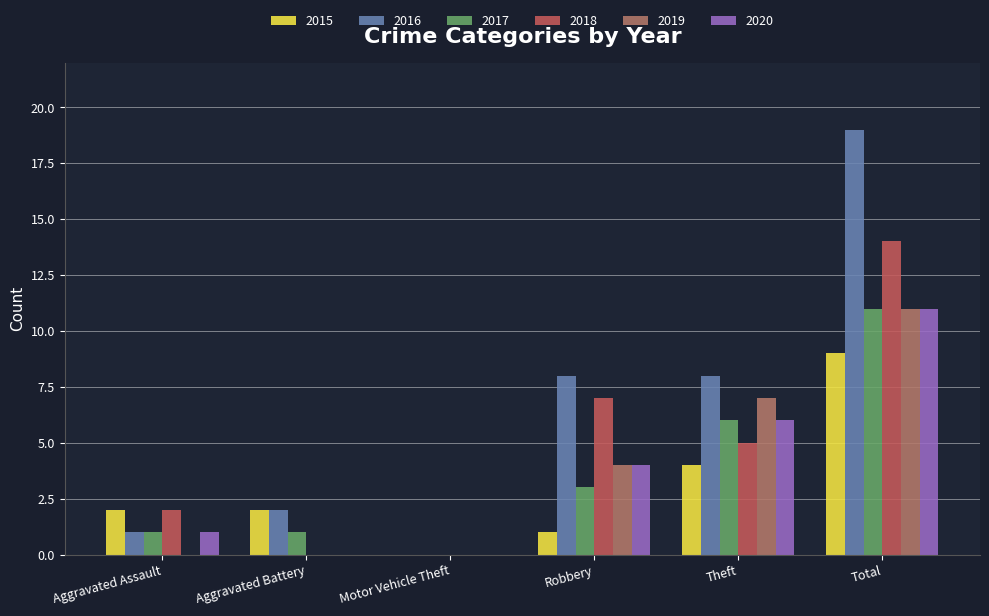

What position from the left is Motor Vehicle Theft?

3